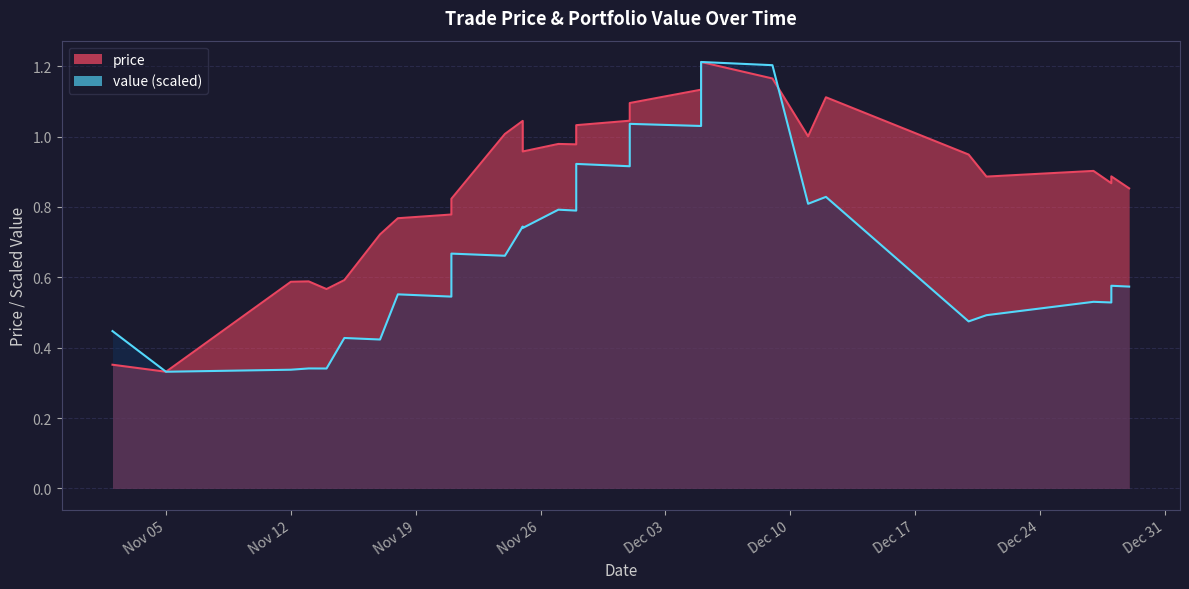

Does the chart display data point markers on the line(s)?

No